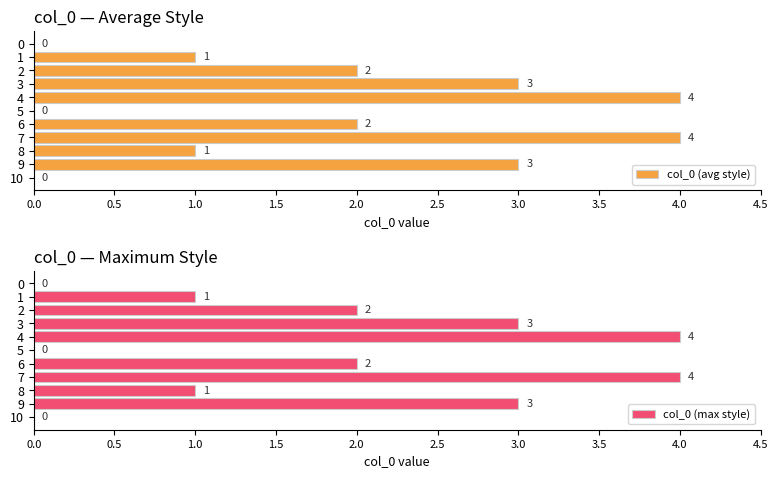

True or false: col_0 (max style) has a value of 4 at 9.

False